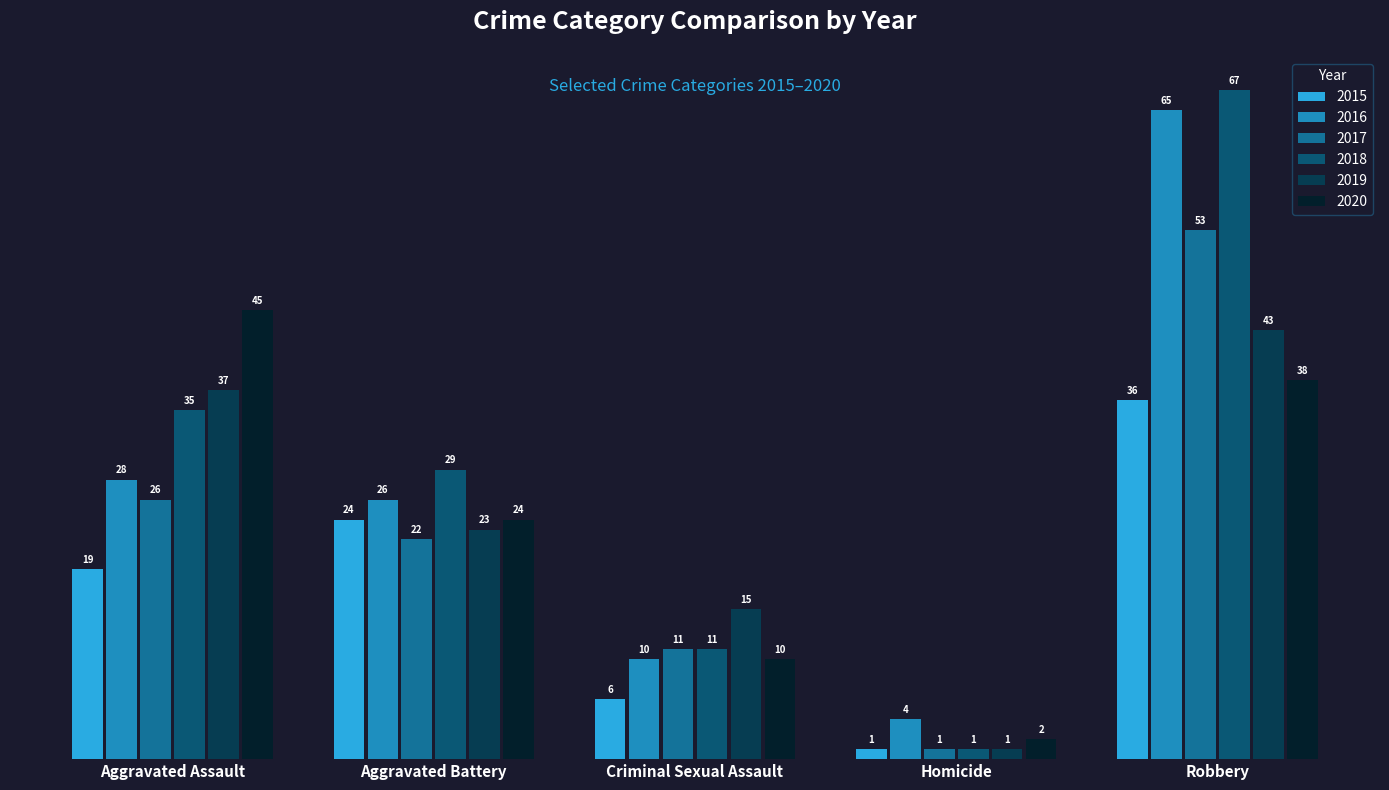

Rank the categories by 2016 value from lowest to highest.

Homicide, Criminal Sexual Assault, Aggravated Battery, Aggravated Assault, Robbery